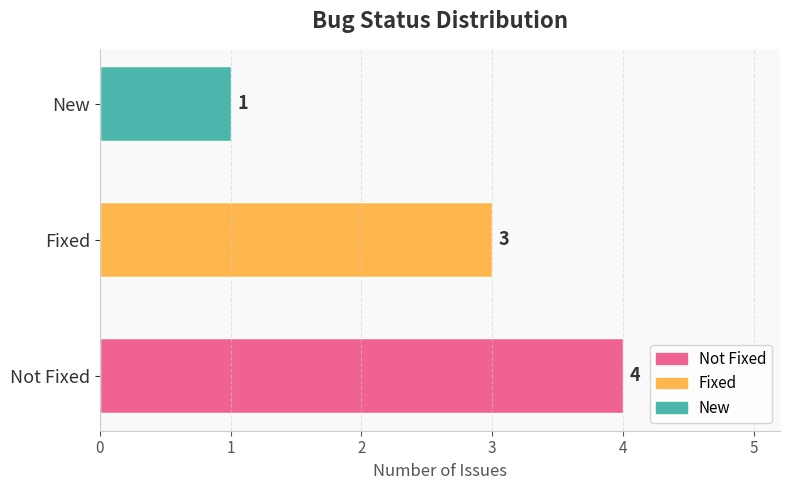

List the labels in order of value, smallest first.

New, Fixed, Not Fixed